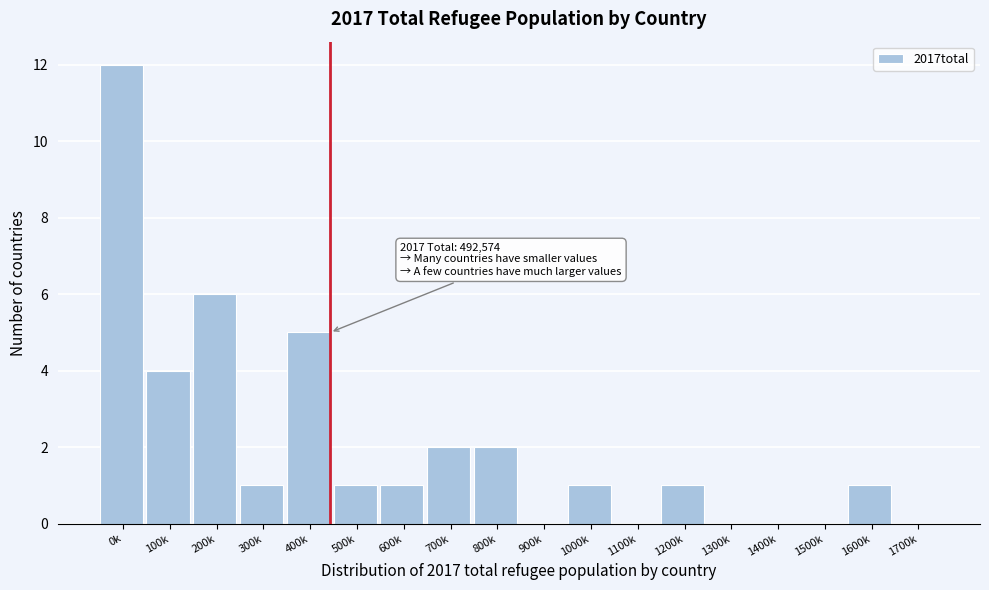

Reading right to left, extract all data points from this chart.

1700k=0	1600k=1	1500k=0	1400k=0	1300k=0	1200k=1	1100k=0	1000k=1	900k=0	800k=2	700k=2	600k=1	500k=1	400k=5	300k=1	200k=6	100k=4	0k=12